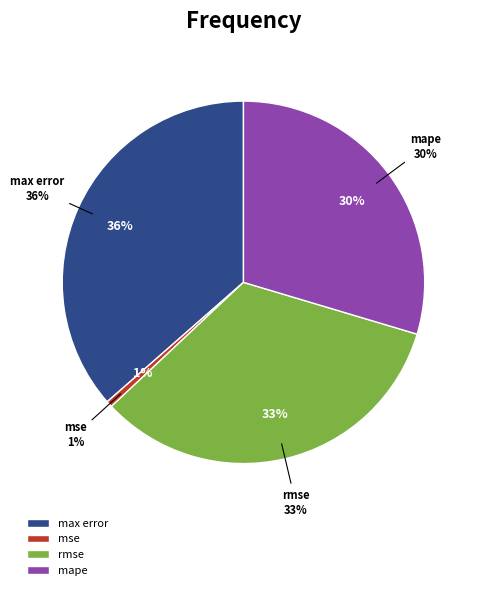

How many segments does this pie chart have?

4